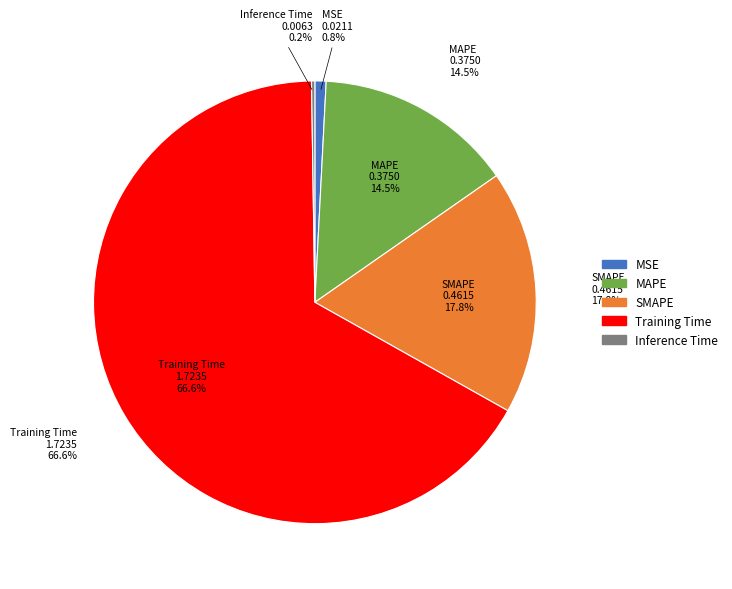

What percentage is NOT represented by SMAPE?

82.2%